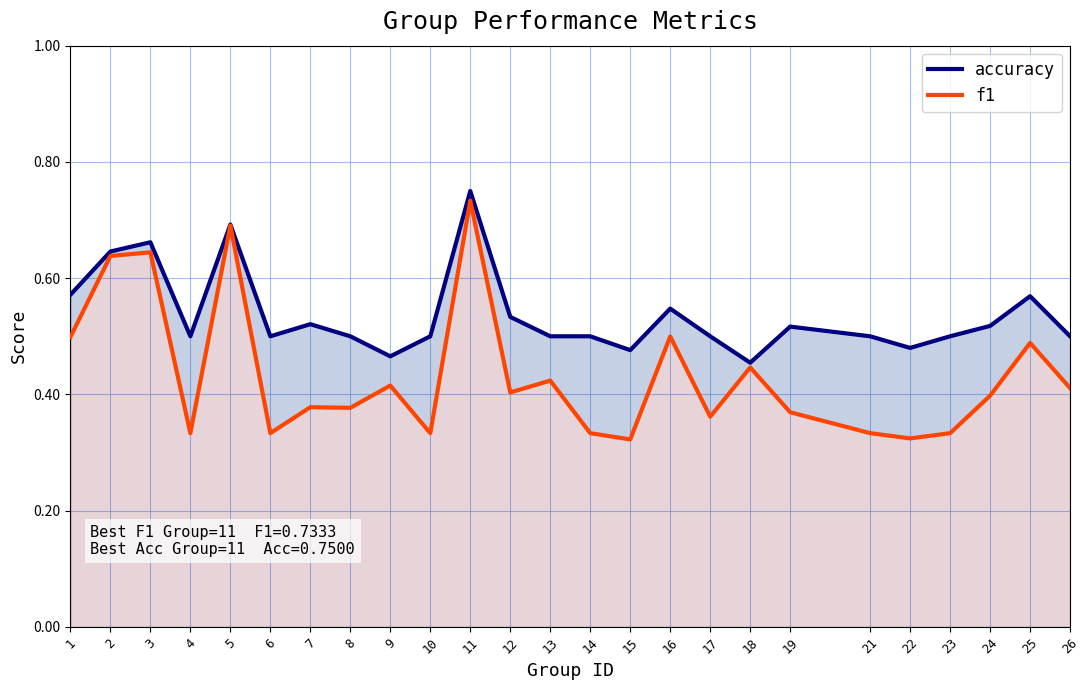

True or false: f1 and accuracy cross at least once.

False